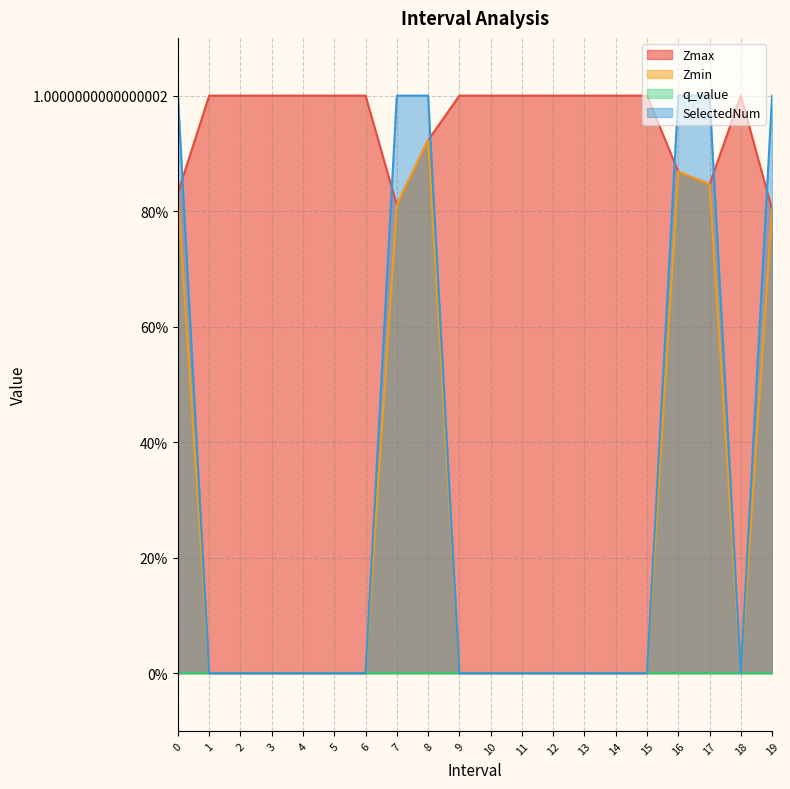

Does the chart have visible grid lines?

Yes